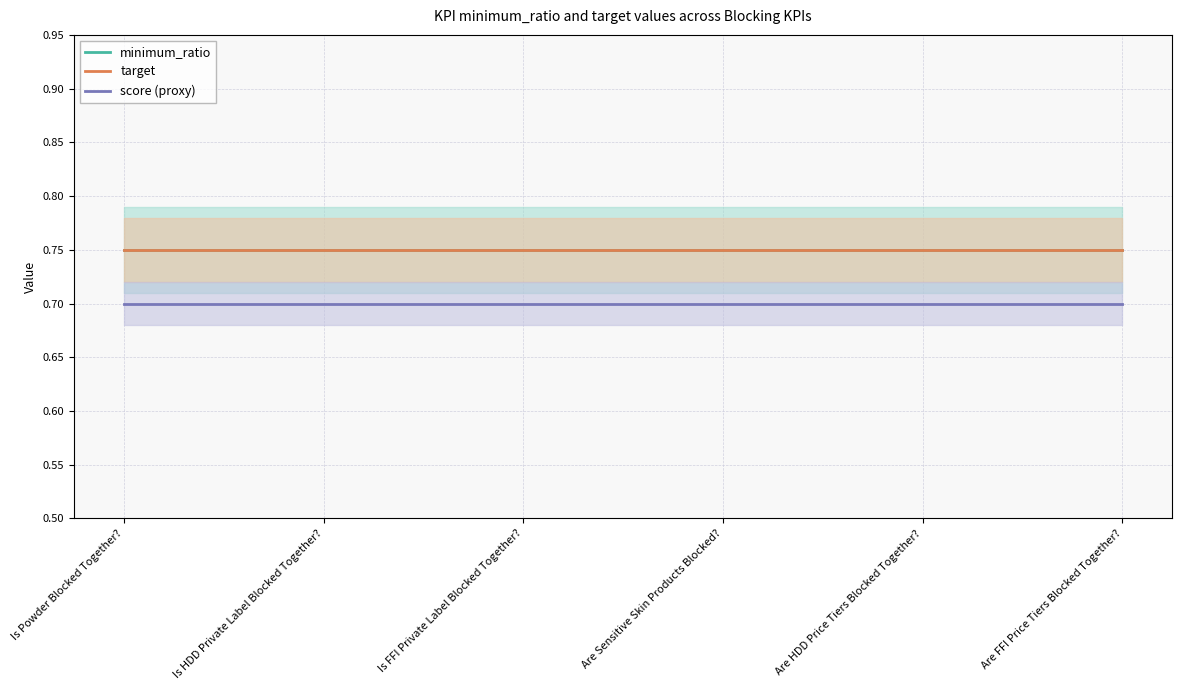

The minimum_ratio series shows 0.2 at Are FFI Price Tiers Blocked Together?. True or false?

False